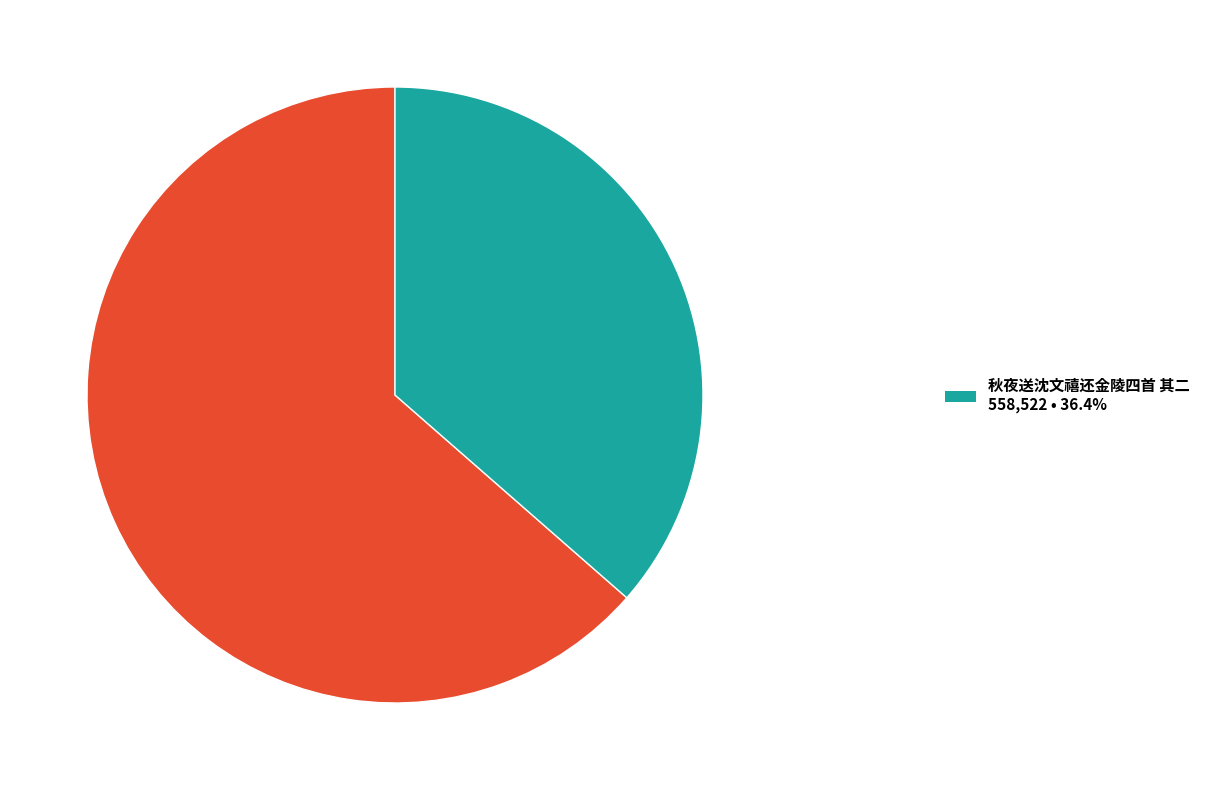

Is there a majority slice in this chart?

Yes